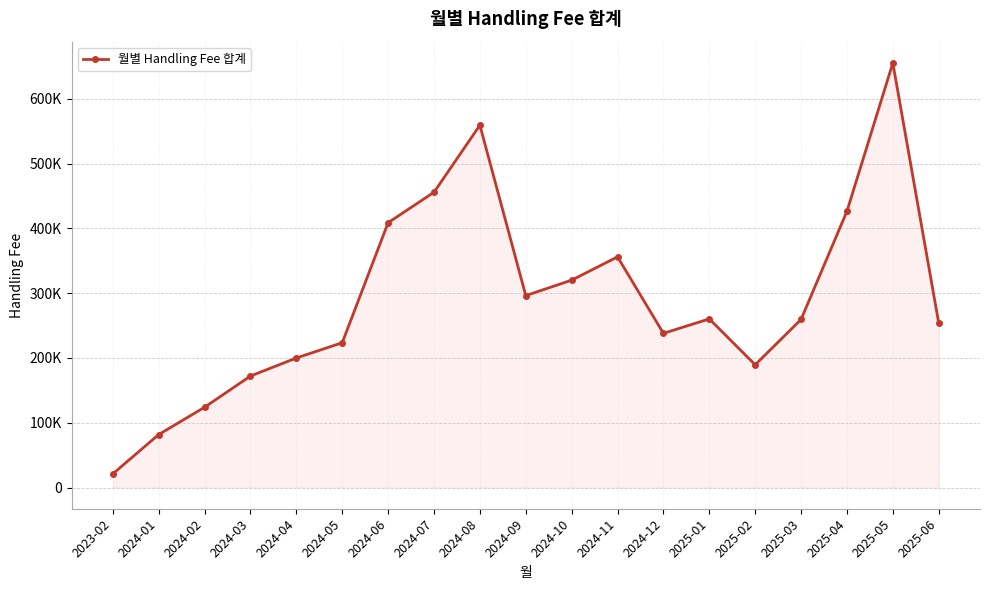

Does the chart have visible grid lines?

Yes